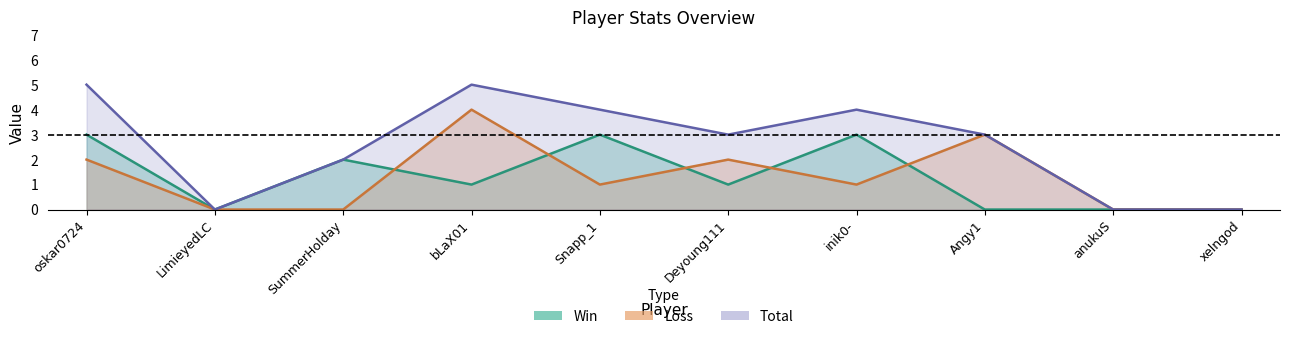

Where is Win nearest to the value 1?

bLaX01